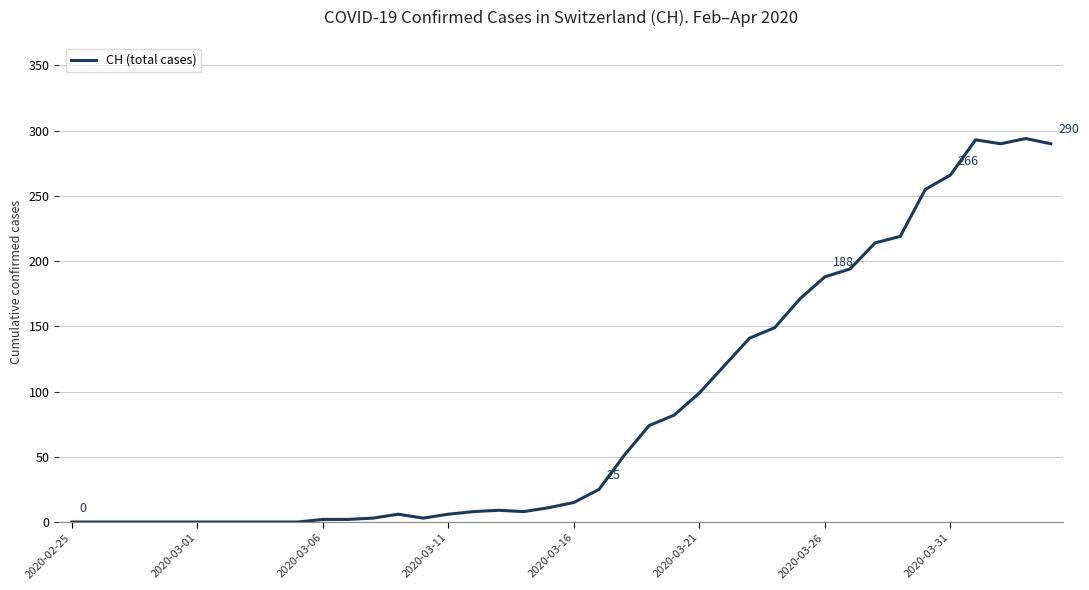

What is the greatest value displayed?

294